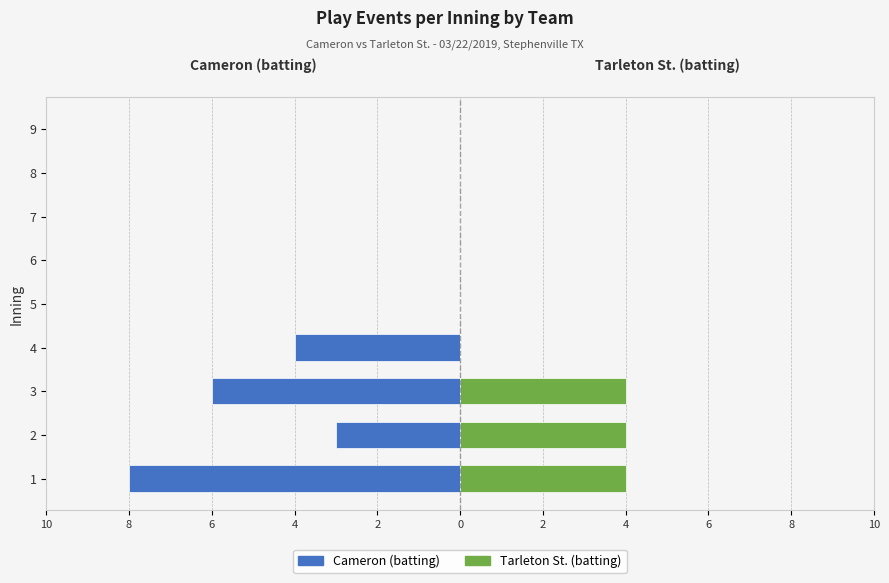

What is the average value of the Tarleton St. (batting) series?

1